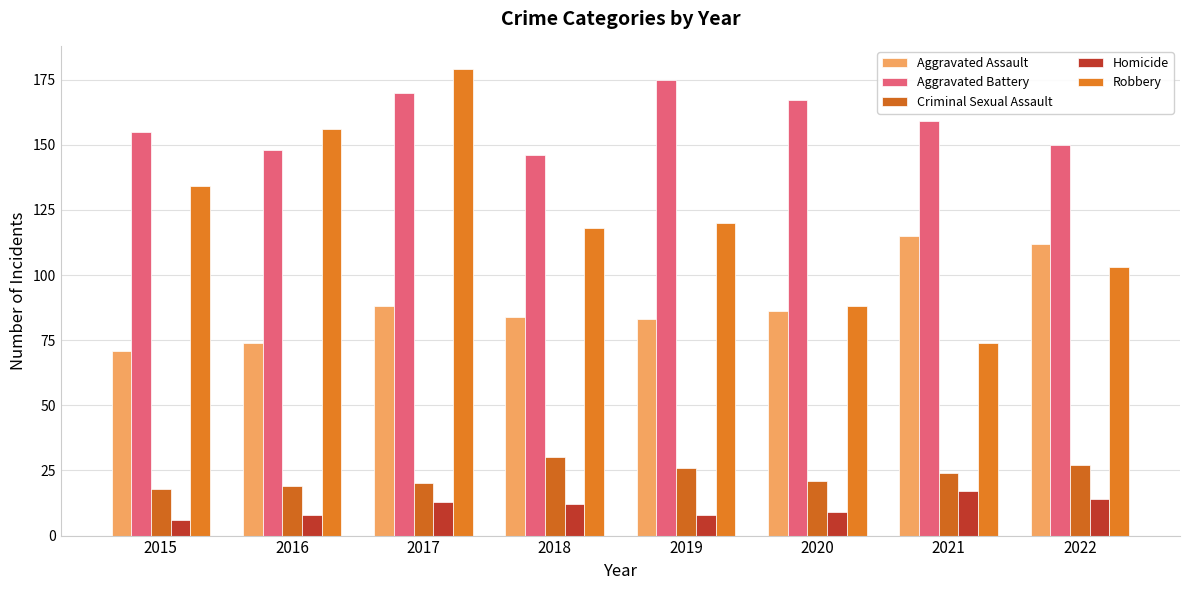

Rank the series at 2022 from lowest to highest value.

Homicide, Criminal Sexual Assault, Robbery, Aggravated Assault, Aggravated Battery